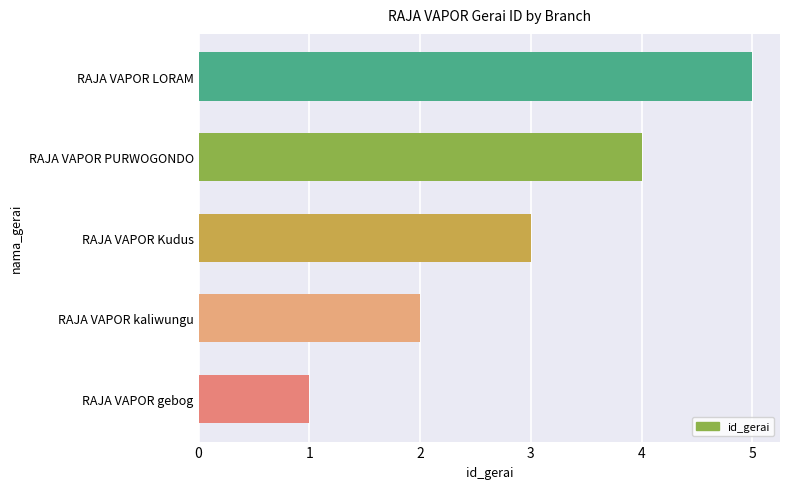

At which label is the value closest to 3?

RAJA VAPOR Kudus